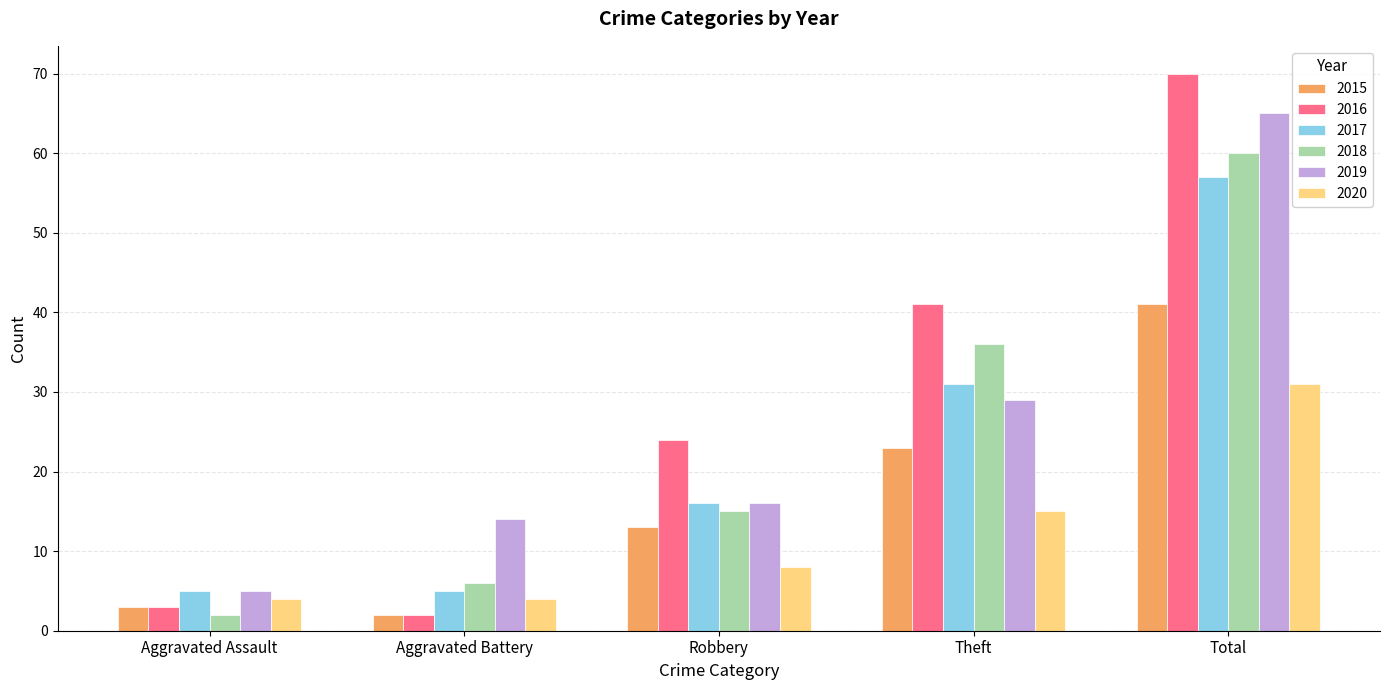

List the series in order of their peak value, highest first.

2016, 2019, 2018, 2017, 2015, 2020